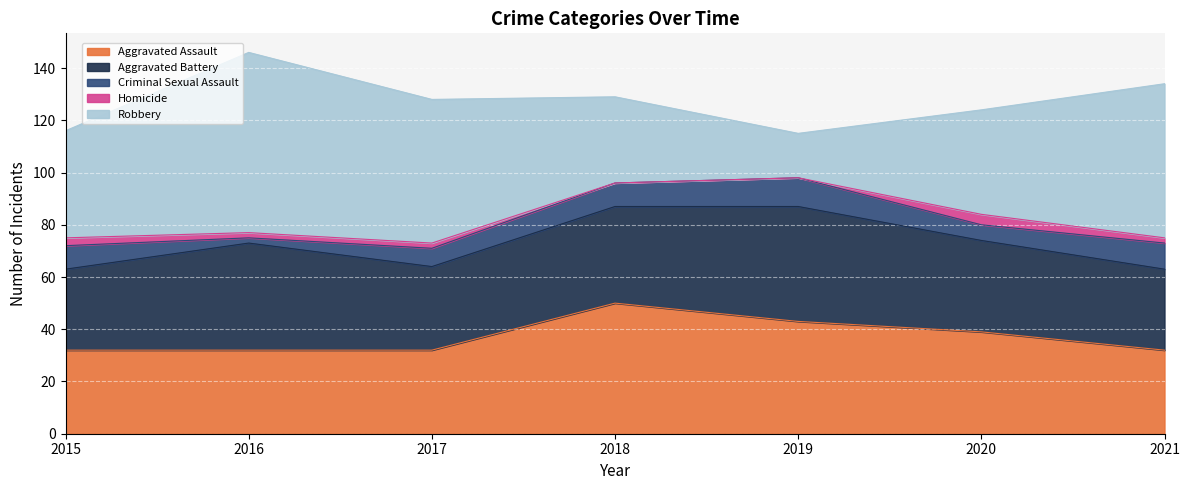

How many data points in Robbery are less than 41?

3